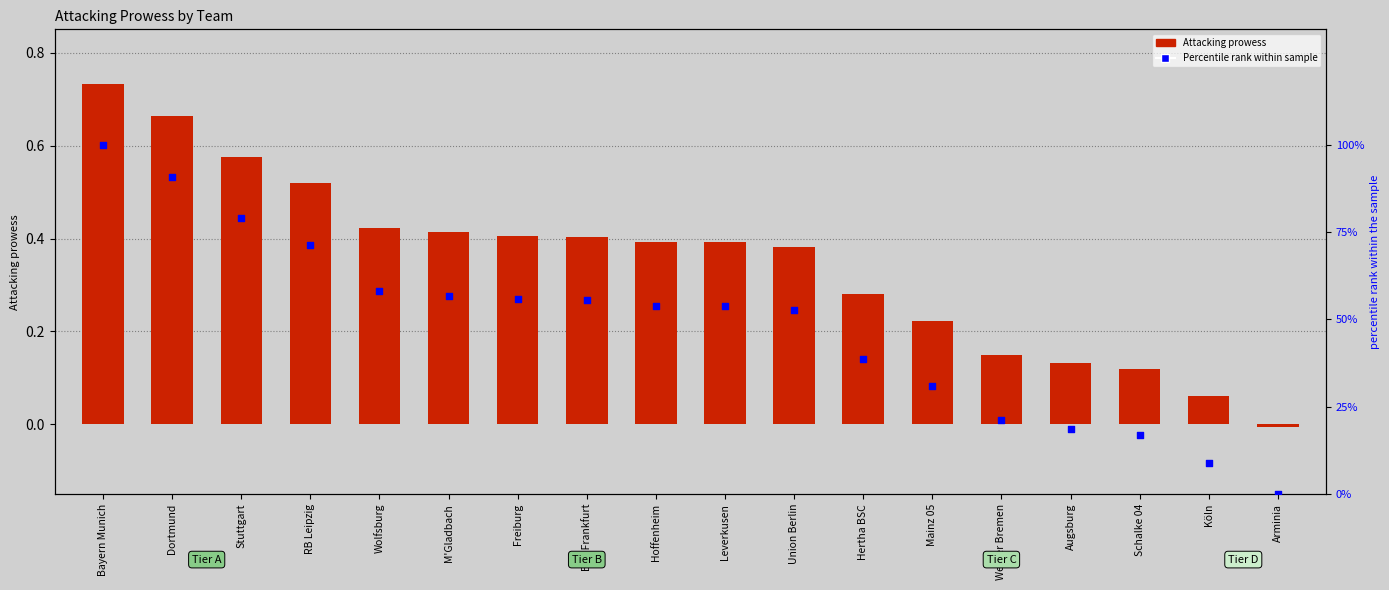

At how many categories does at least one series exceed 15?

16